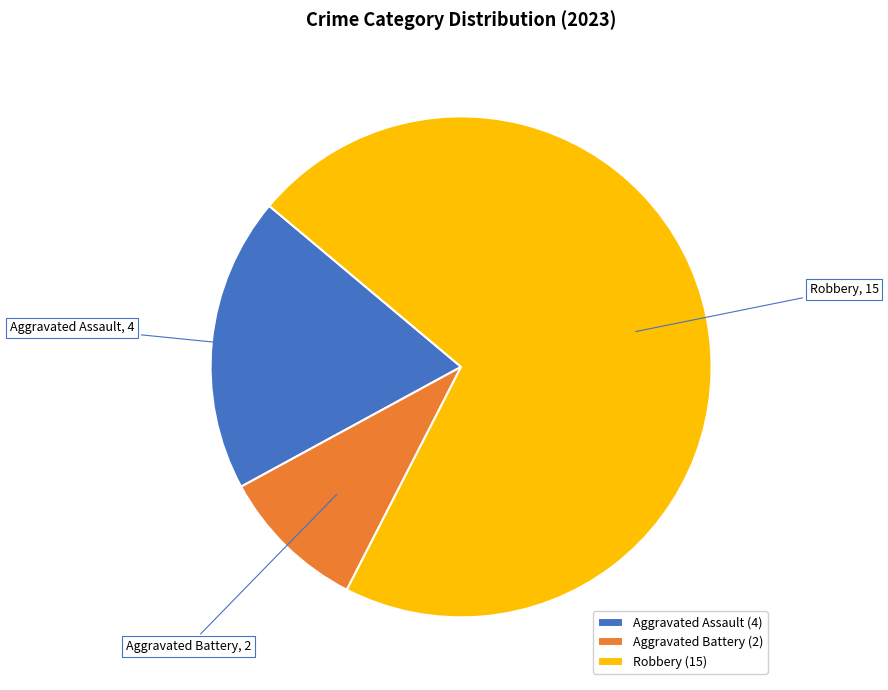

Is it true that Aggravated Assault is 33% of the pie?

False